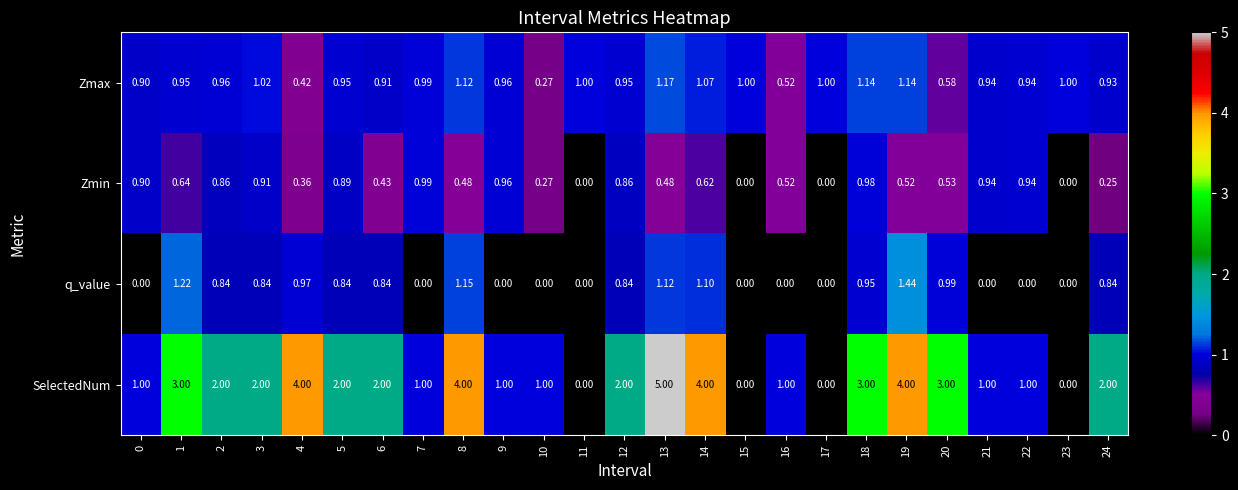

Which series has the largest range (max minus min)?

SelectedNum